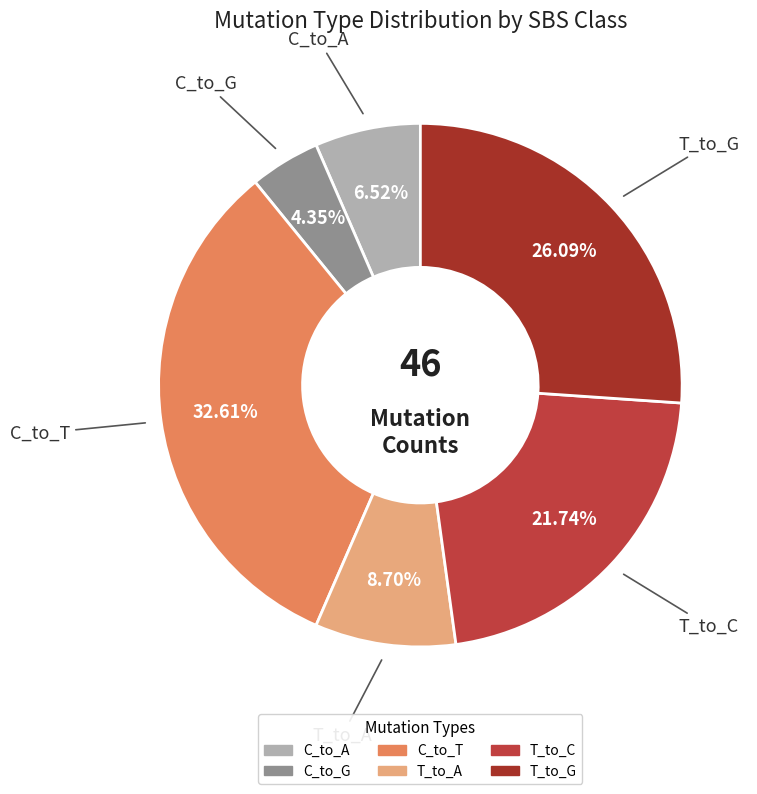

Is T_to_A the majority of the pie?

No